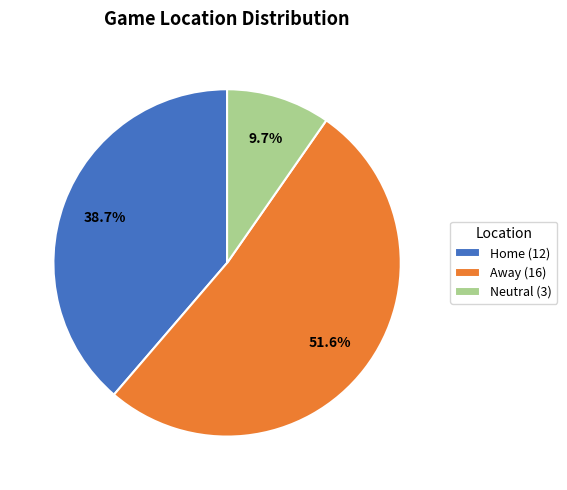

What percentage is the Neutral slice, to the nearest percent?

10%